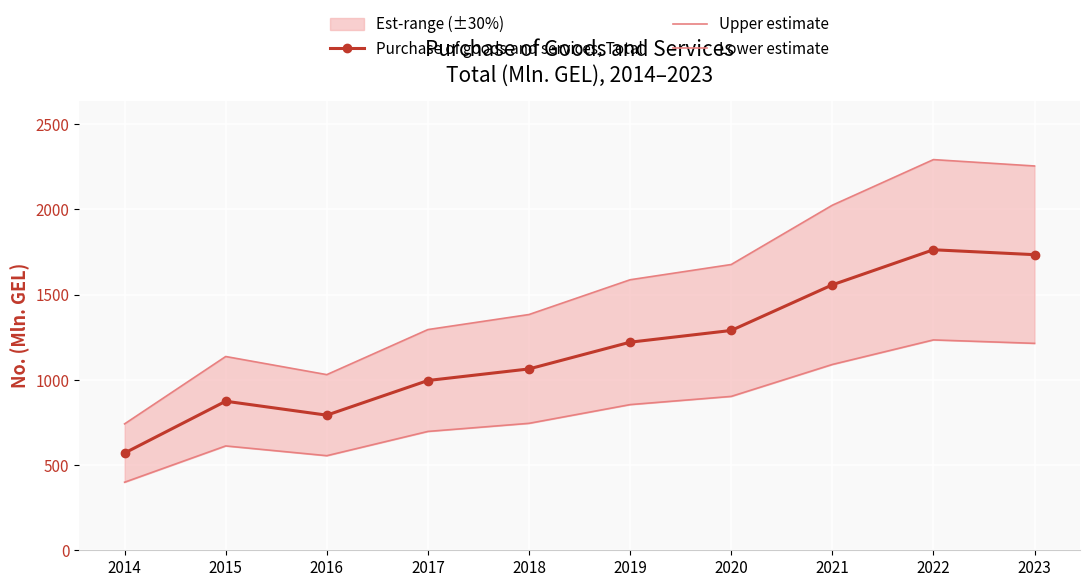

True or false: Upper estimate and Purchase of goods and services, Total intersect in this chart.

False